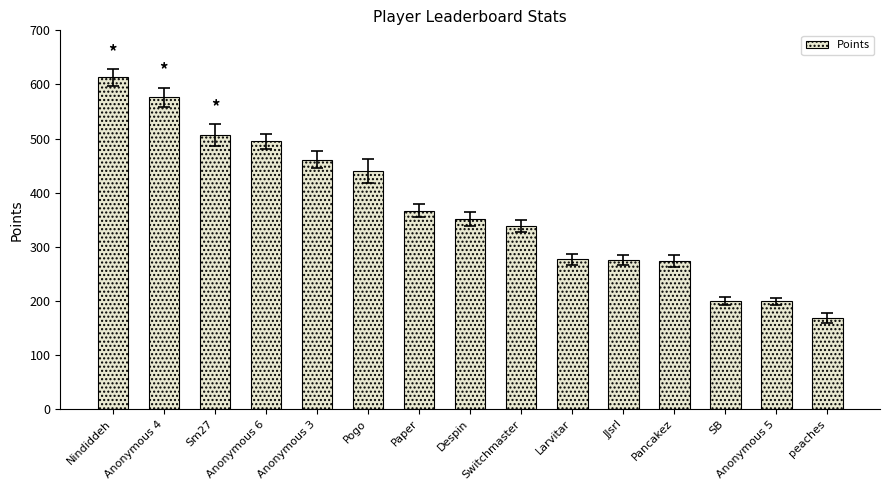

True or false: the data shows 440 at Pogo.

True